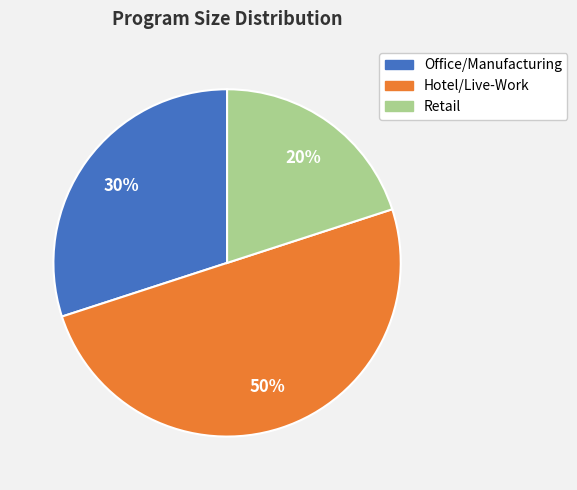

Combined, do Hotel/Live-Work and Retail account for over 50%?

Yes